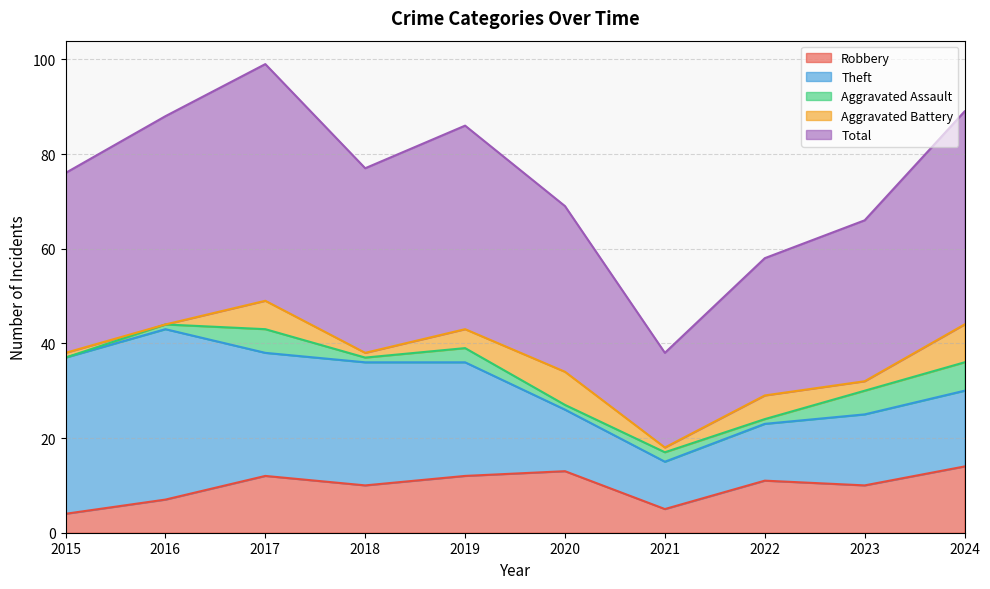

At which category is the sum across all series the highest?

2017